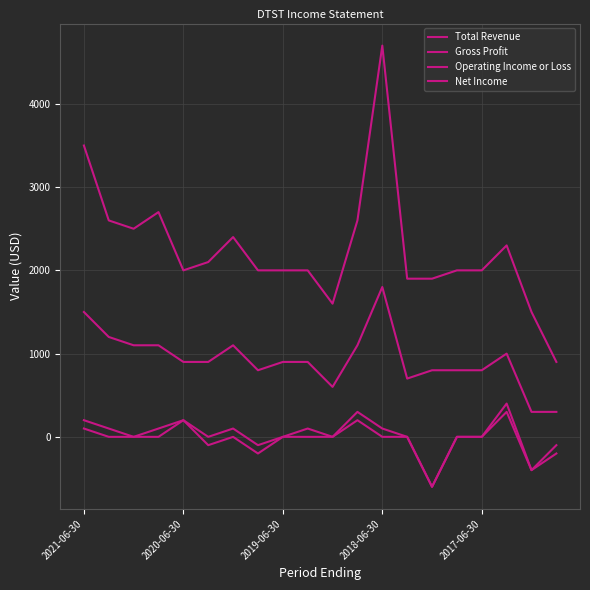

How many lines are shown in the chart?

4